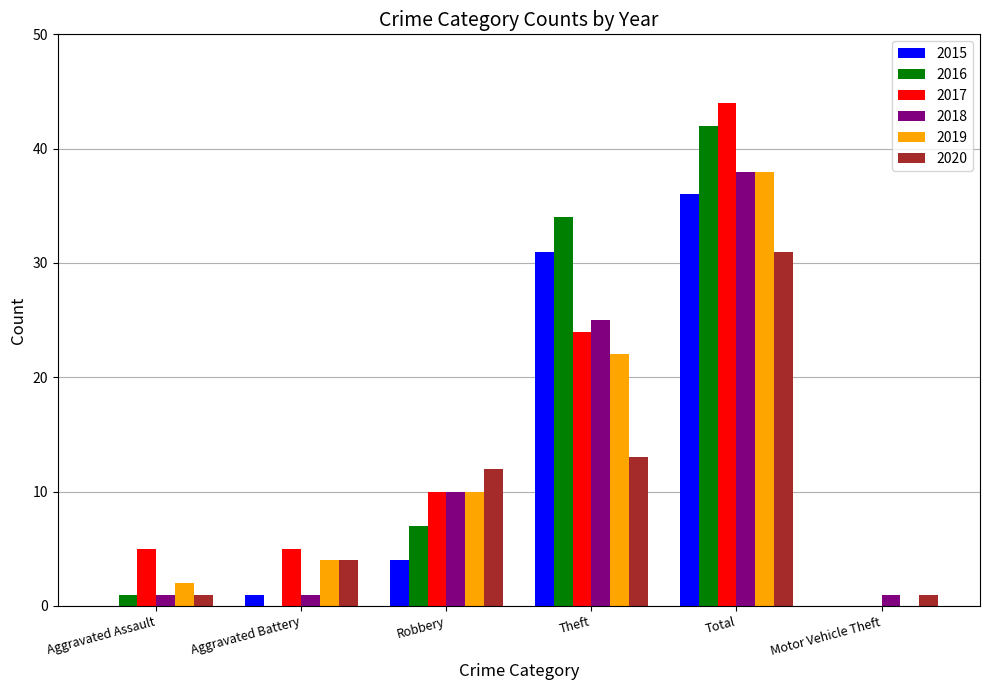

What is the total value across all series at Robbery?

53